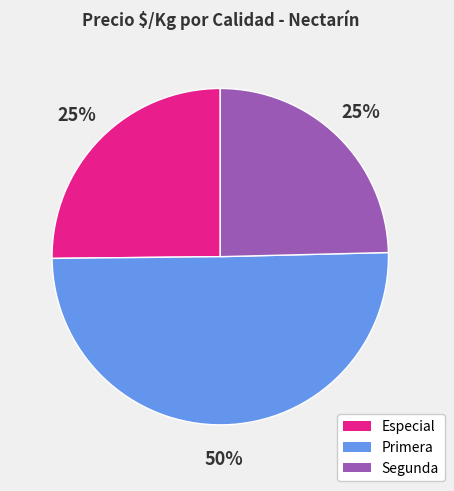

What is the largest slice in the pie chart?

Primera